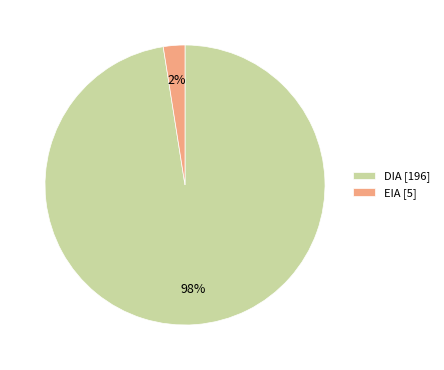

Is it true that DIA is 71% of the pie?

False